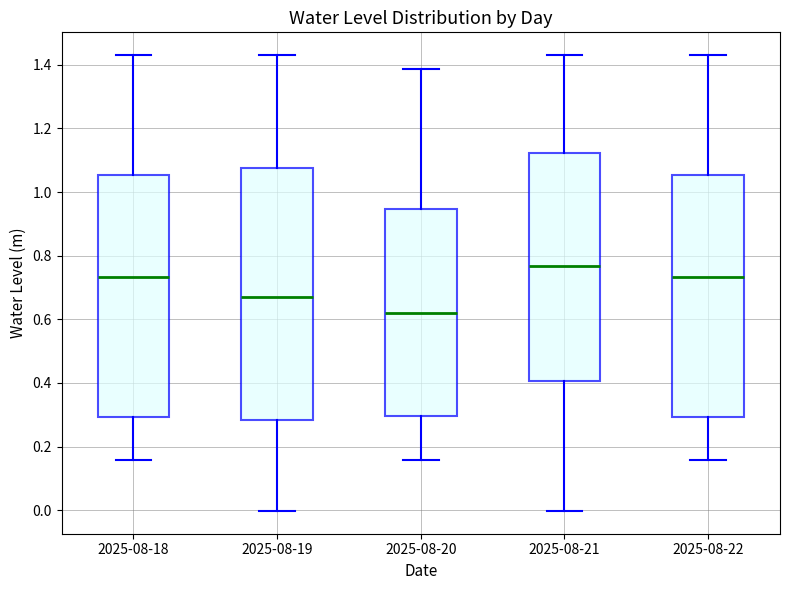

Reading left to right, read every box against the y-axis: the position of its median line, the range the box covers, and the ends of its whiskers. The values are not printed on the chart, so give them approximately, as read against the axis.

2025-08-18: median 0.74, box 0.30 to 1.06, whiskers 0.16 to 1.44
2025-08-19: median 0.66, box 0.28 to 1.08, whiskers 0.00 to 1.44
2025-08-20: median 0.62, box 0.30 to 0.94, whiskers 0.16 to 1.38
2025-08-21: median 0.76, box 0.40 to 1.12, whiskers 0.00 to 1.44
2025-08-22: median 0.74, box 0.30 to 1.06, whiskers 0.16 to 1.44